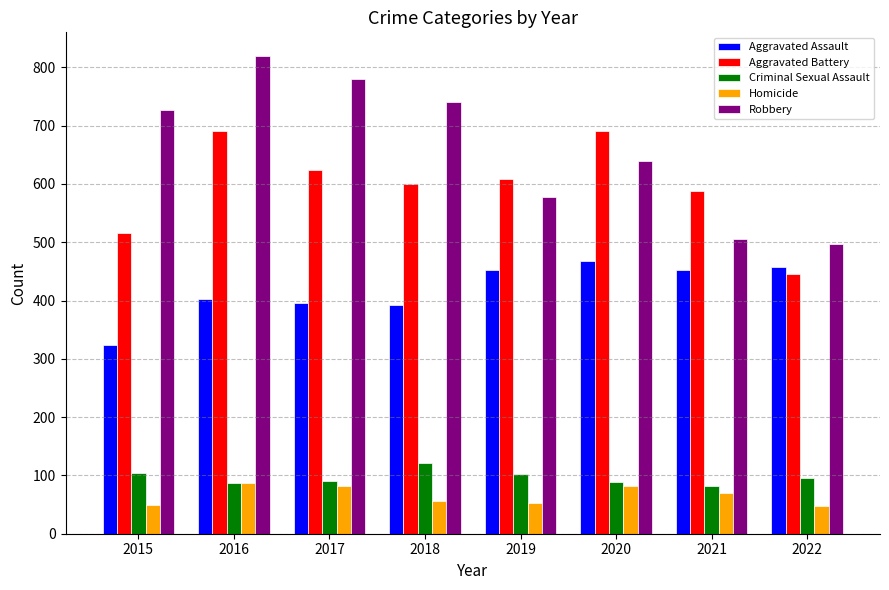

Which series has the widest spread of values?

Robbery